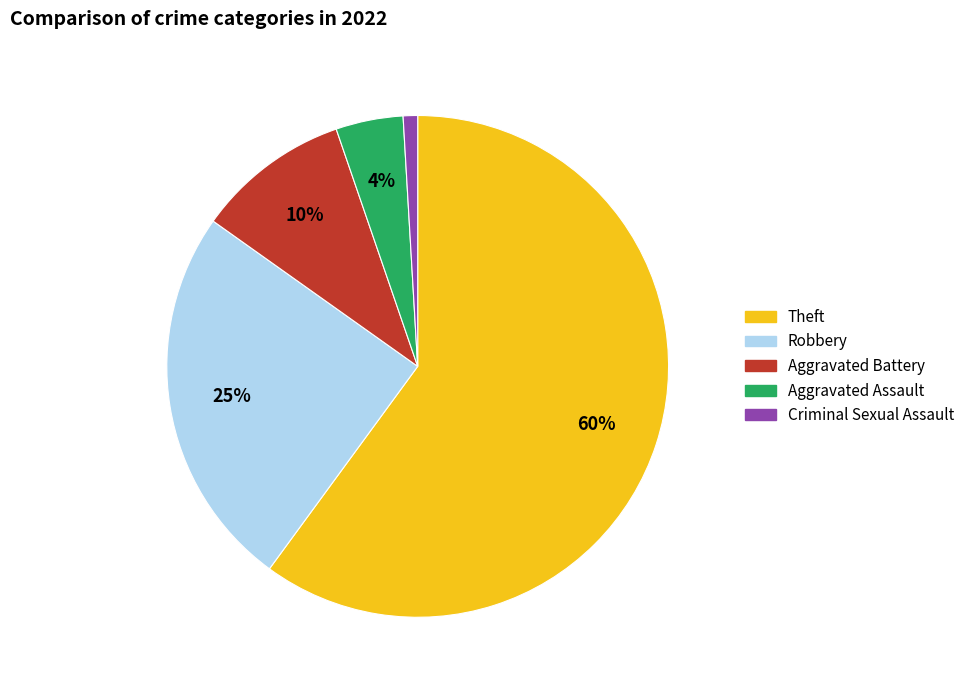

To the nearest percent, what is the average slice percentage?

20%